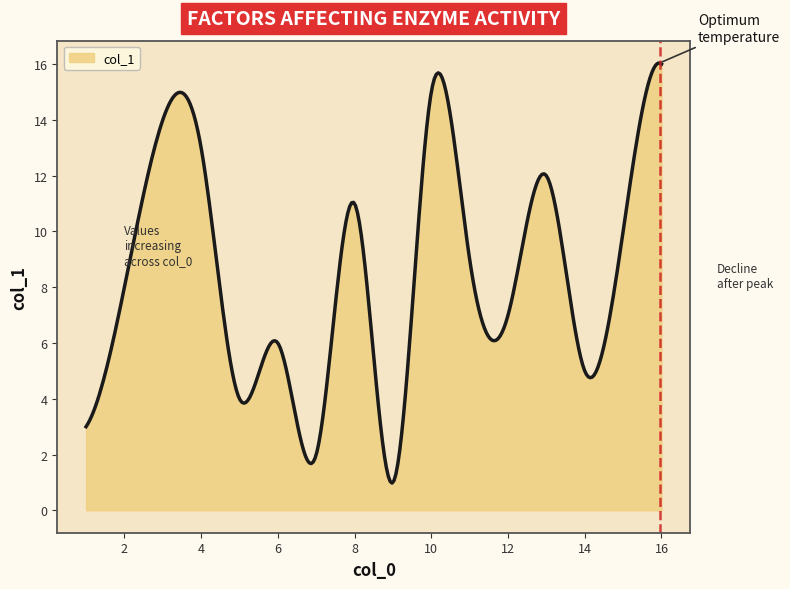

What is the greatest value displayed?

16.0